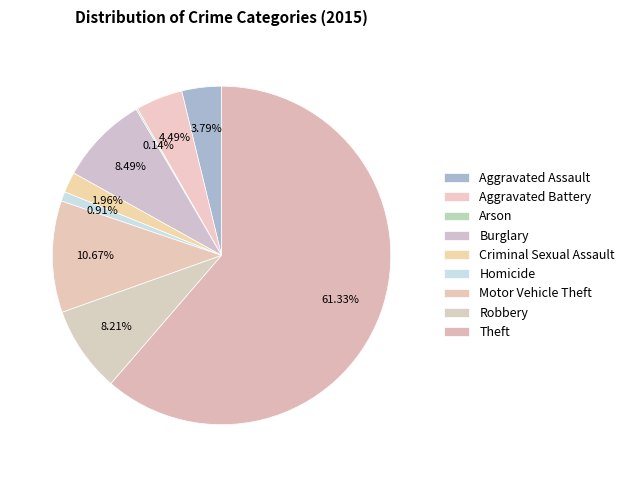

To the nearest percent, what is the difference between the largest and smallest slice percentages?

61%